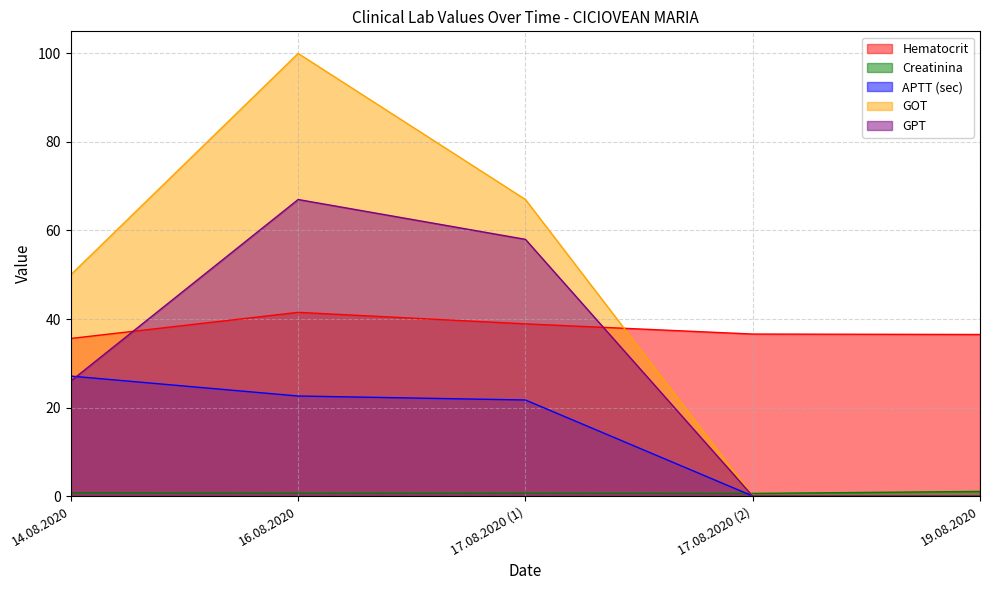

True or false: GOT has more than 1 interior local peaks.

False